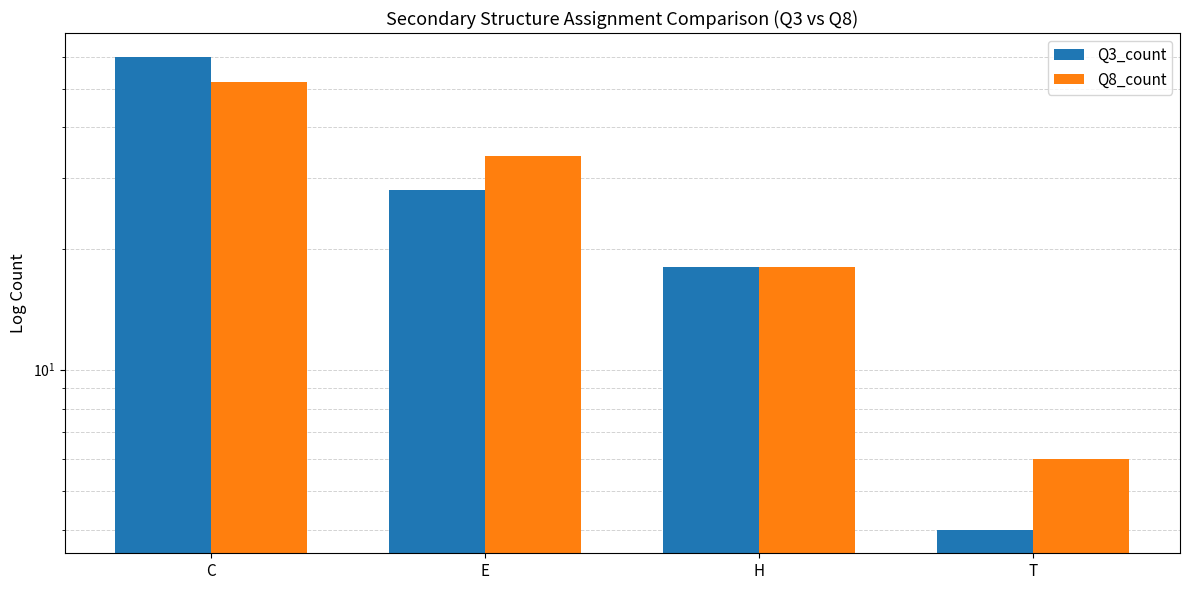

Reading right to left, extract all data points from this chart.

Q3_count: T=4	H=18	E=28	C=60
Q8_count: T=6	H=18	E=34	C=52